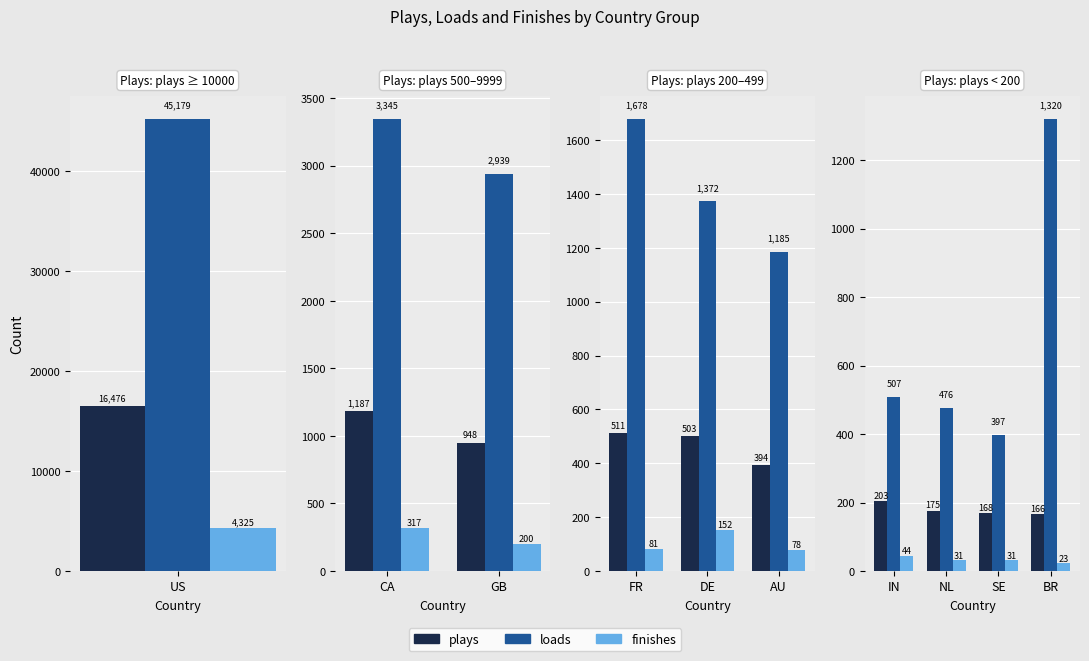

The value of finishes at SE is 31. True or false?

True